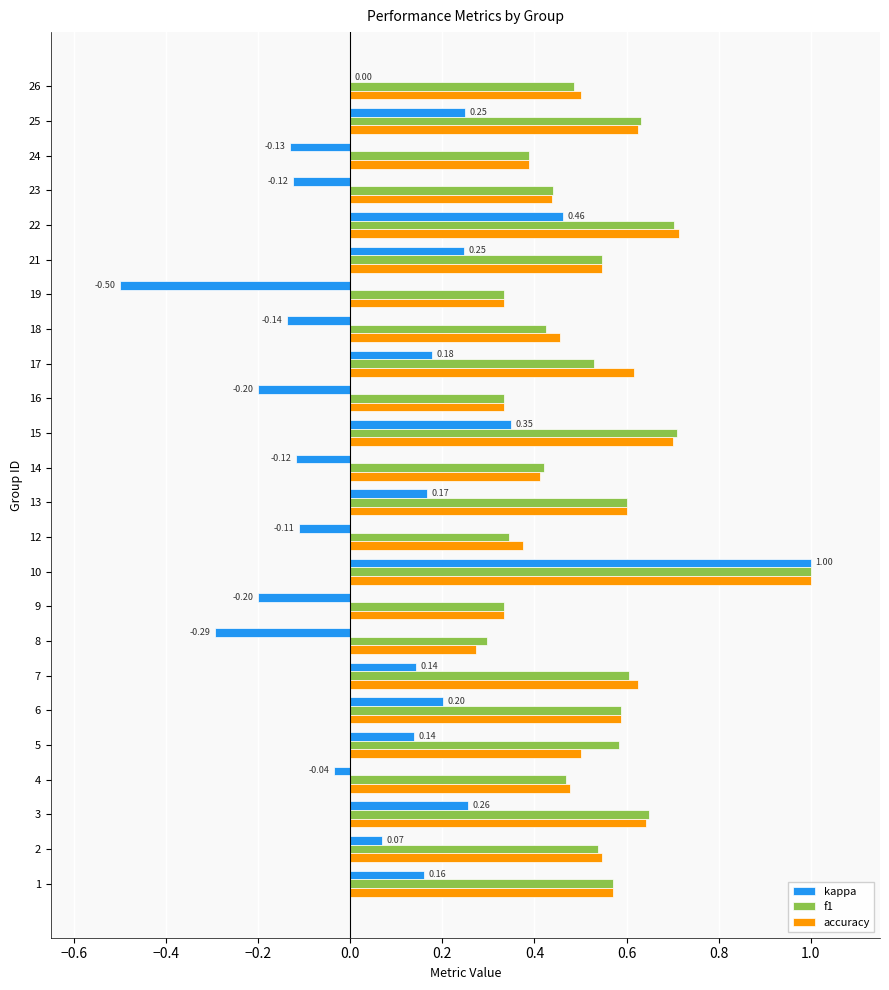

Between 4 and 16, which series saw the biggest shift?

kappa